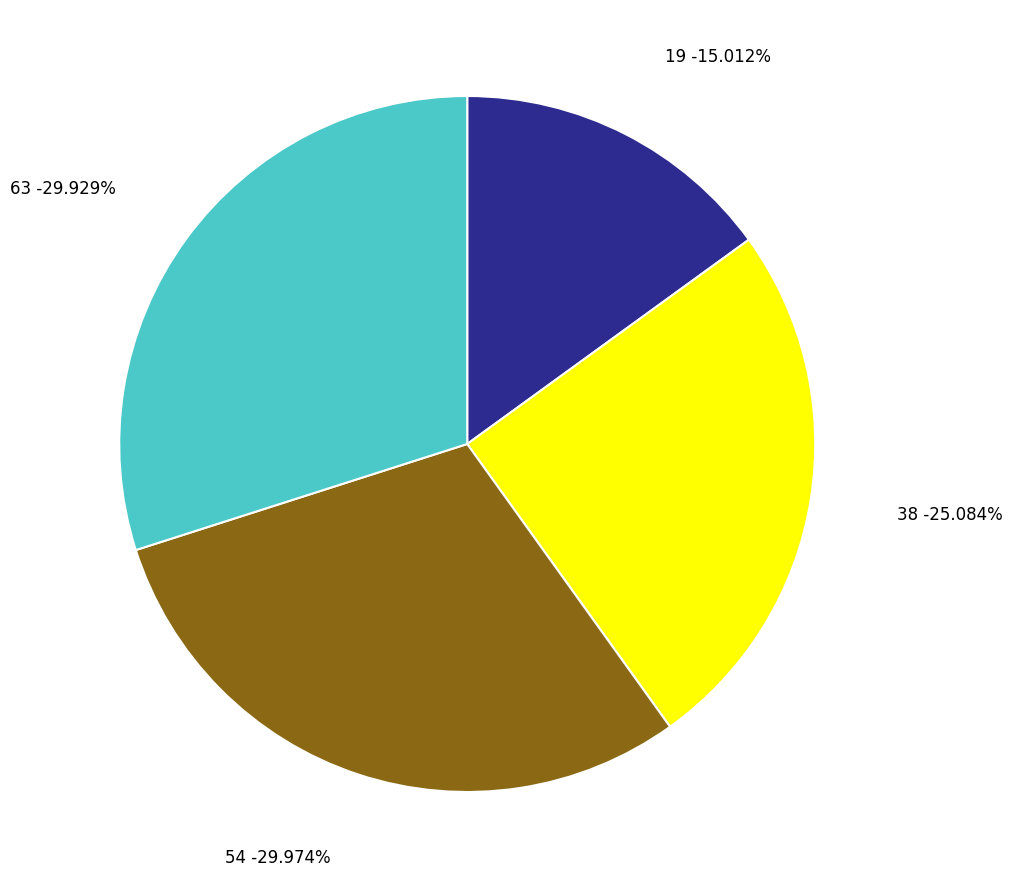

Is there any slice that represents more than half of the pie?

No